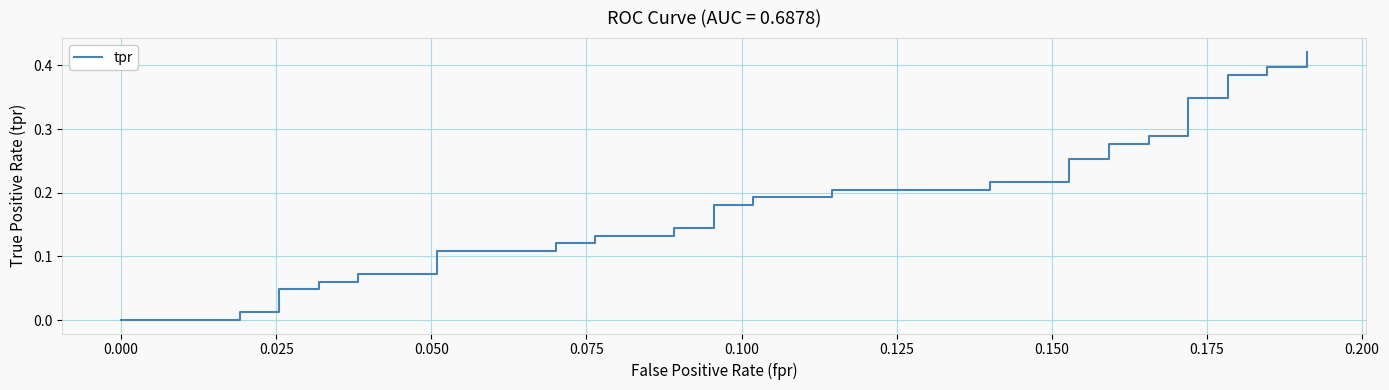

Reading left to right, what are all the values shown in this chart?

0.0	0.0	0.0	0.0	0.0	0.0	0.0	0.1	0.1	0.1	0.1	0.1	0.1	0.1	0.1	0.1	0.1	0.1	0.1	0.2	0.2	0.2	0.2	0.2	0.2	0.2	0.2	0.3	0.3	0.3	0.3	0.3	0.3	0.3	0.3	0.4	0.4	0.4	0.4	0.4